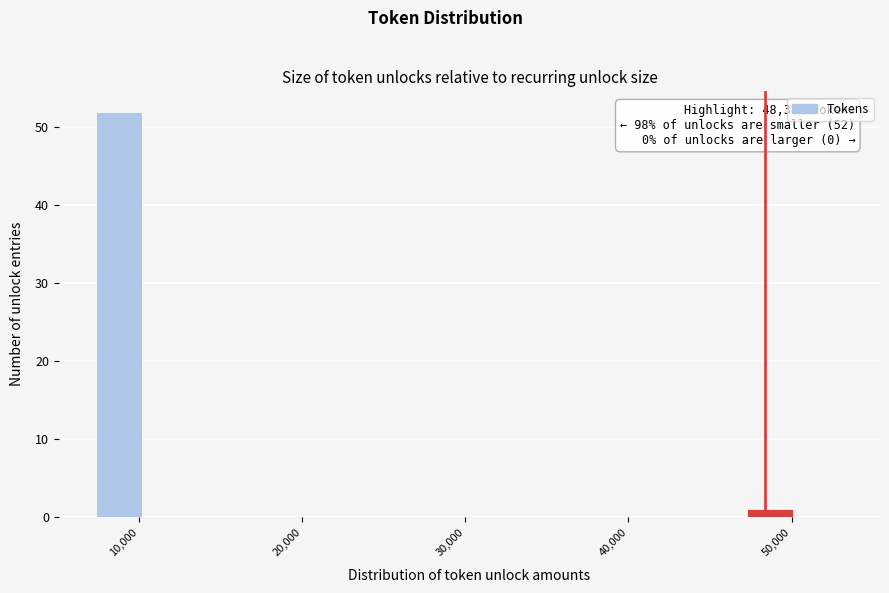

Around what value on the x-axis is the tallest bar? Give the approximate position of its centre, as read against the axis.

9000